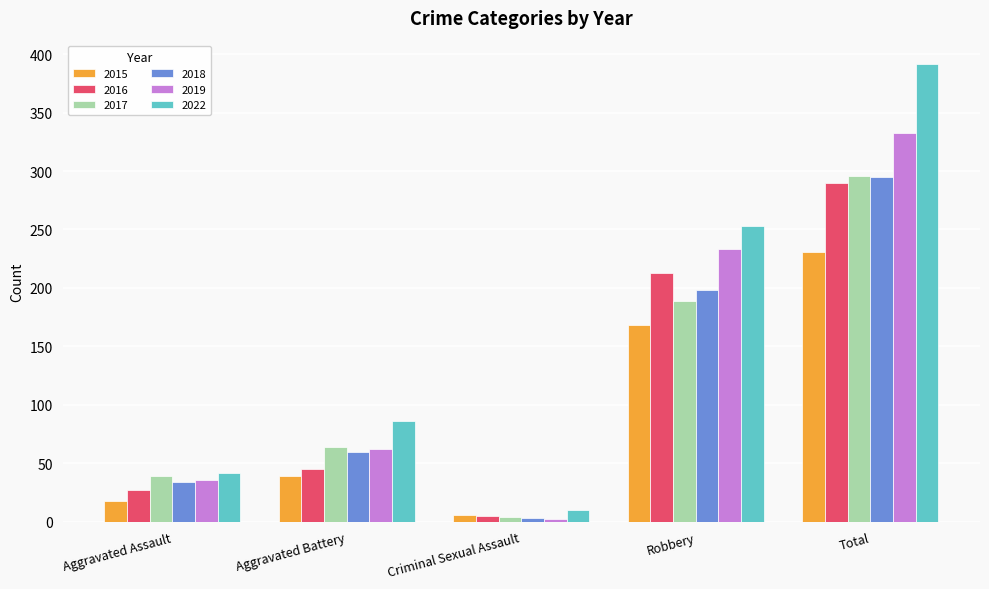

What is the total value across all series at Total?

1837